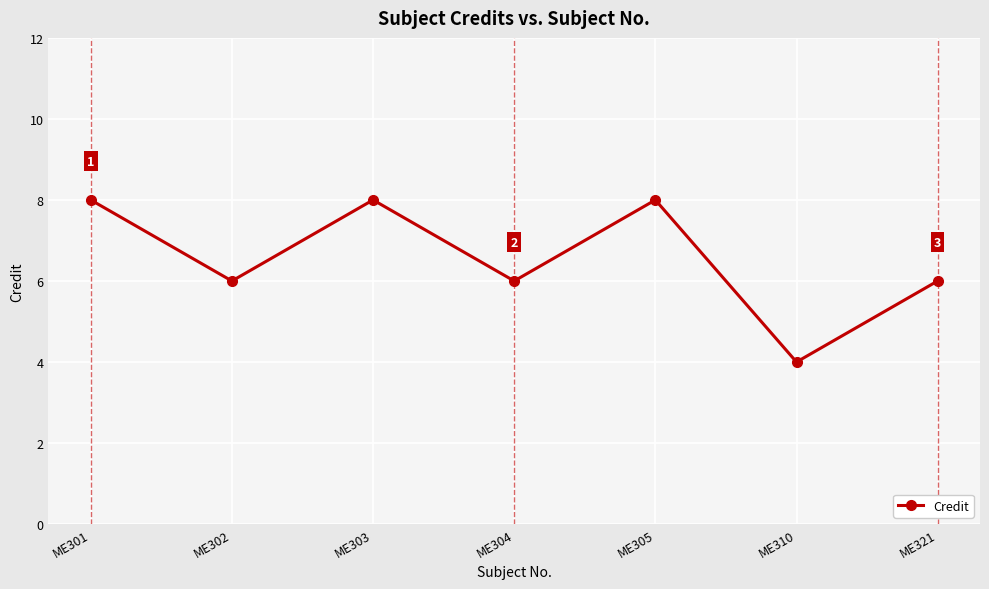

How many distinct data groups are displayed?

1